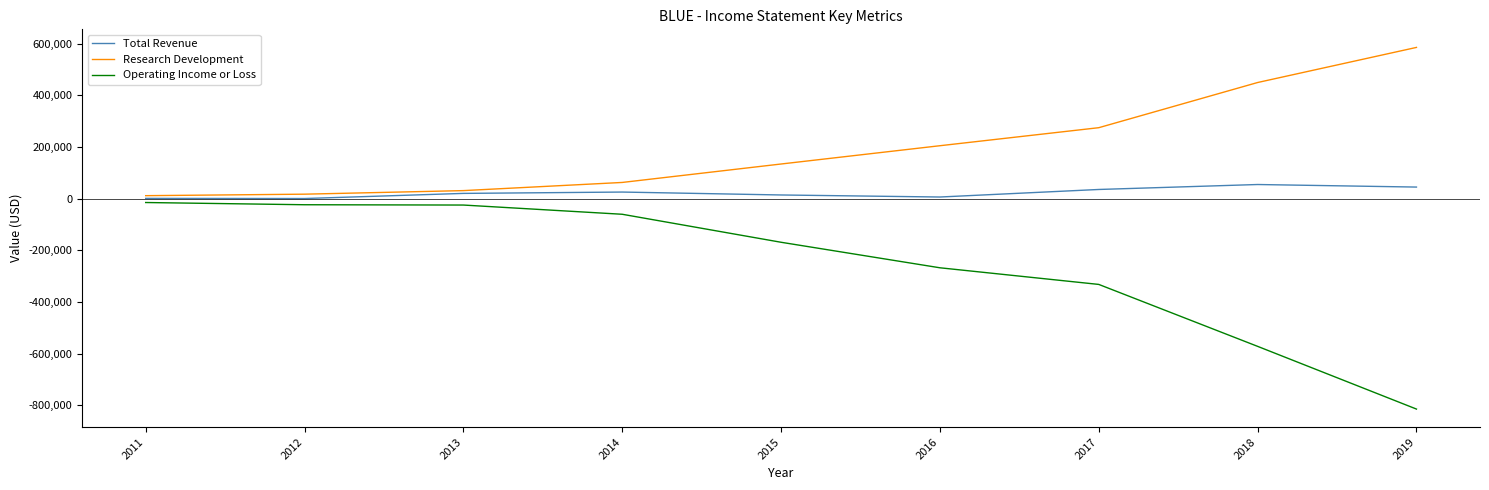

What is the difference between the highest and lowest values at 2012?

40900